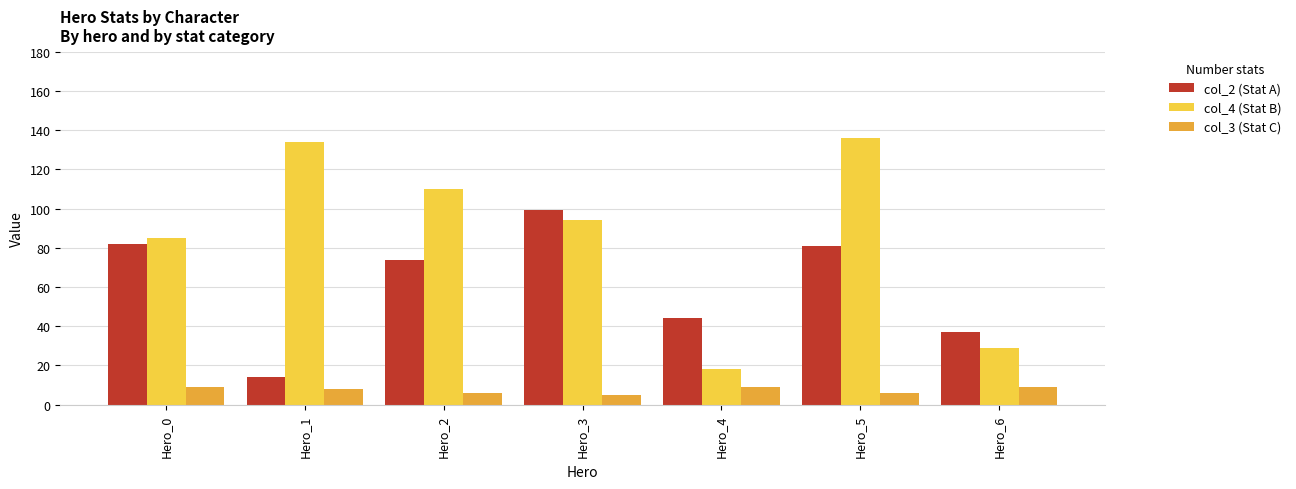

Reading left to right, transcribe all the data shown in this chart.

col_2 (Stat A): 82	14	74	99	44	81	37
col_4 (Stat B): 85	134	110	94	18	136	29
col_3 (Stat C): 9	8	6	5	9	6	9